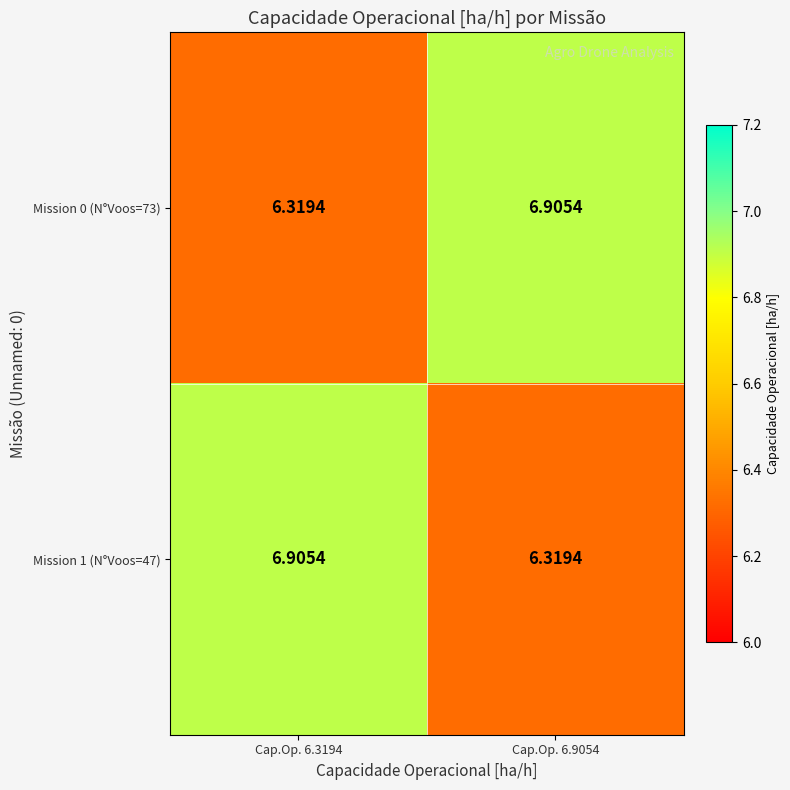

Reading right to left, extract all data points from this chart.

Mission 0 (N°Voos=73): Cap.Op. 6.9054=6.9	Cap.Op. 6.3194=6.3
Mission 1 (N°Voos=47): Cap.Op. 6.9054=6.3	Cap.Op. 6.3194=6.9